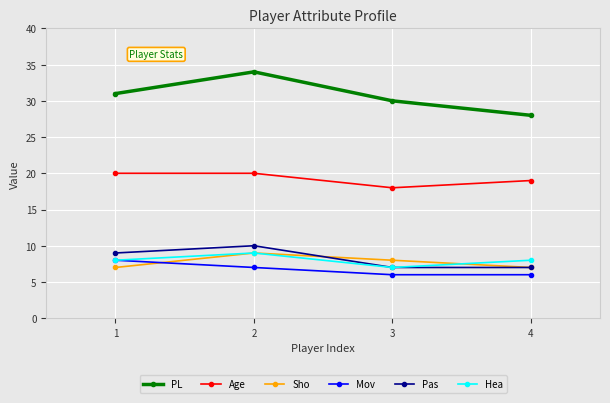

What is the difference between the PL values at 2 and 3?

4